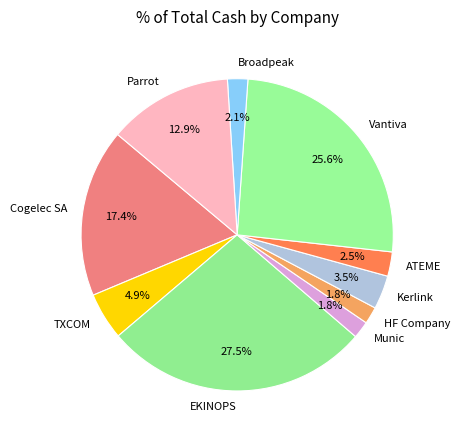

How much of the chart is everything except EKINOPS?

72.5%